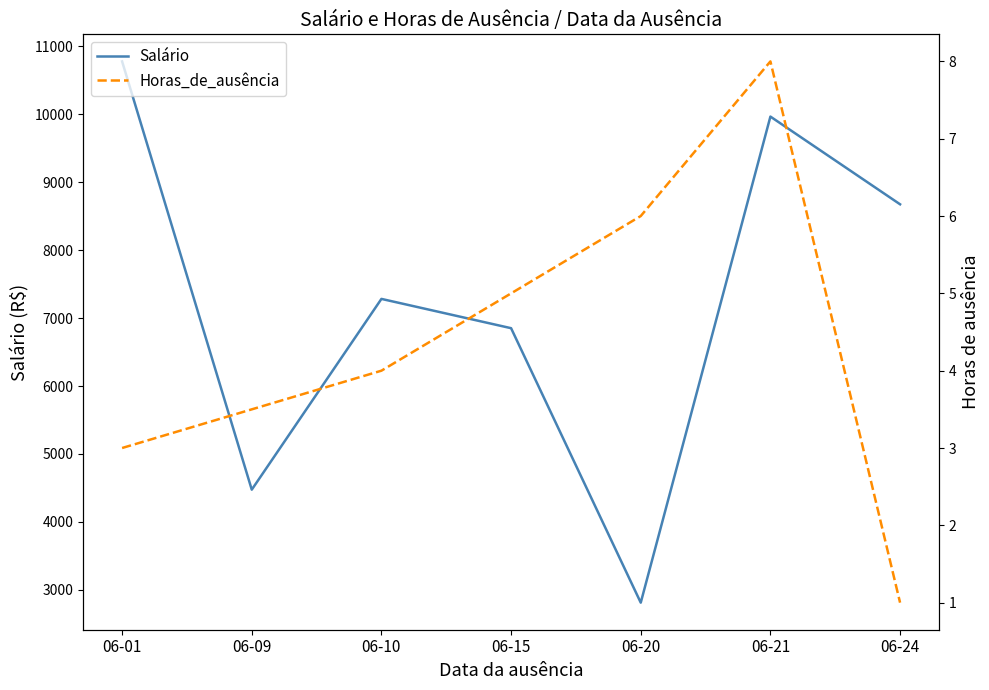

How many data points in Salário are above 7282?

4